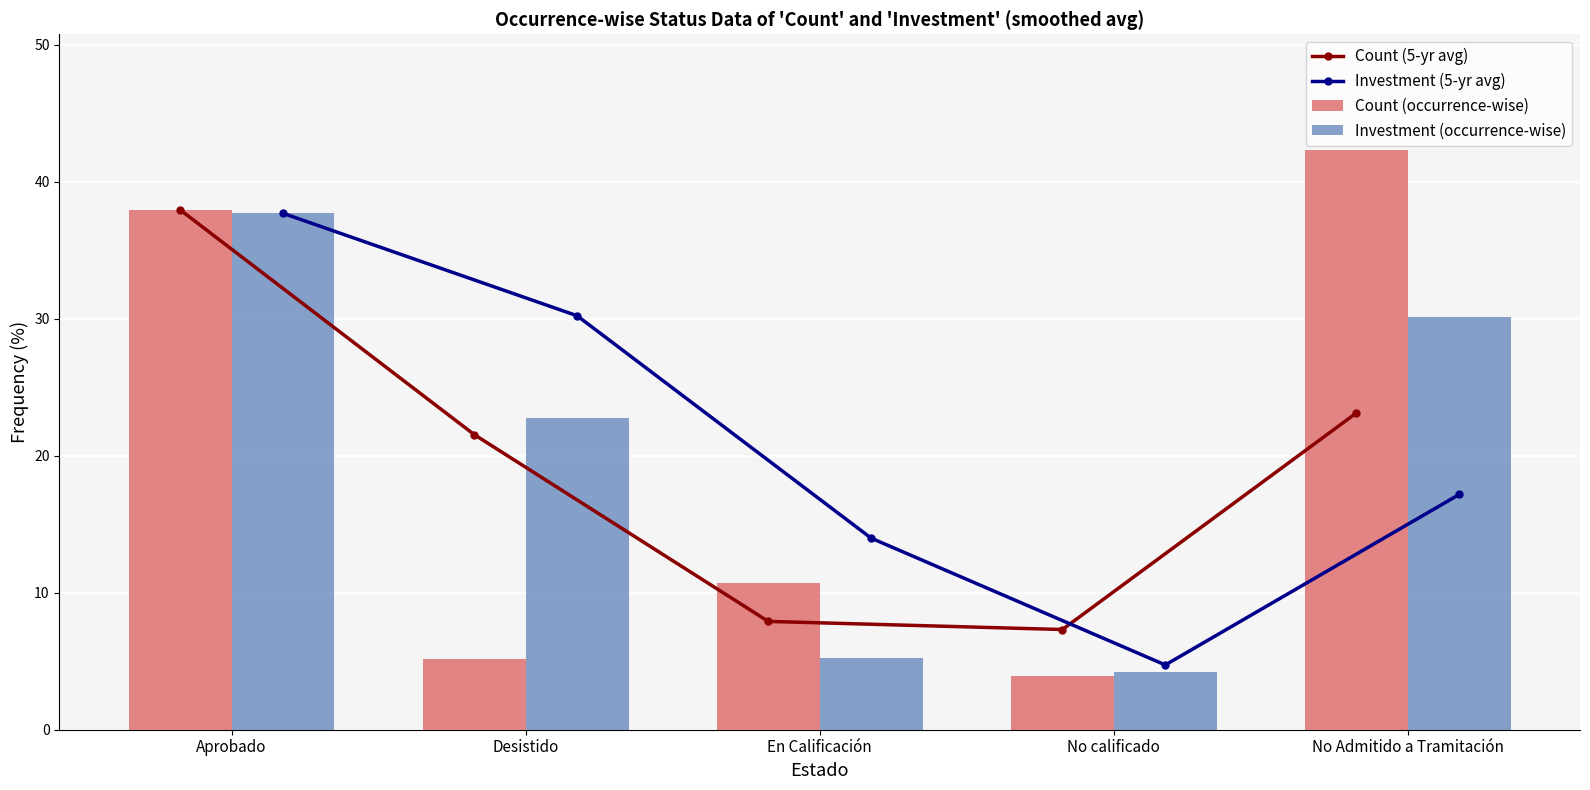

Reading right to left, transcribe all the data shown in this chart.

Count (5-yr avg): 23.1	7.3	7.9	21.5	37.9
Investment (5-yr avg): 17.2	4.7	14.0	30.2	37.7
Count (occurrence-wise): 42.3	4.0	10.7	5.1	37.9
Investment (occurrence-wise): 30.1	4.2	5.2	22.7	37.7